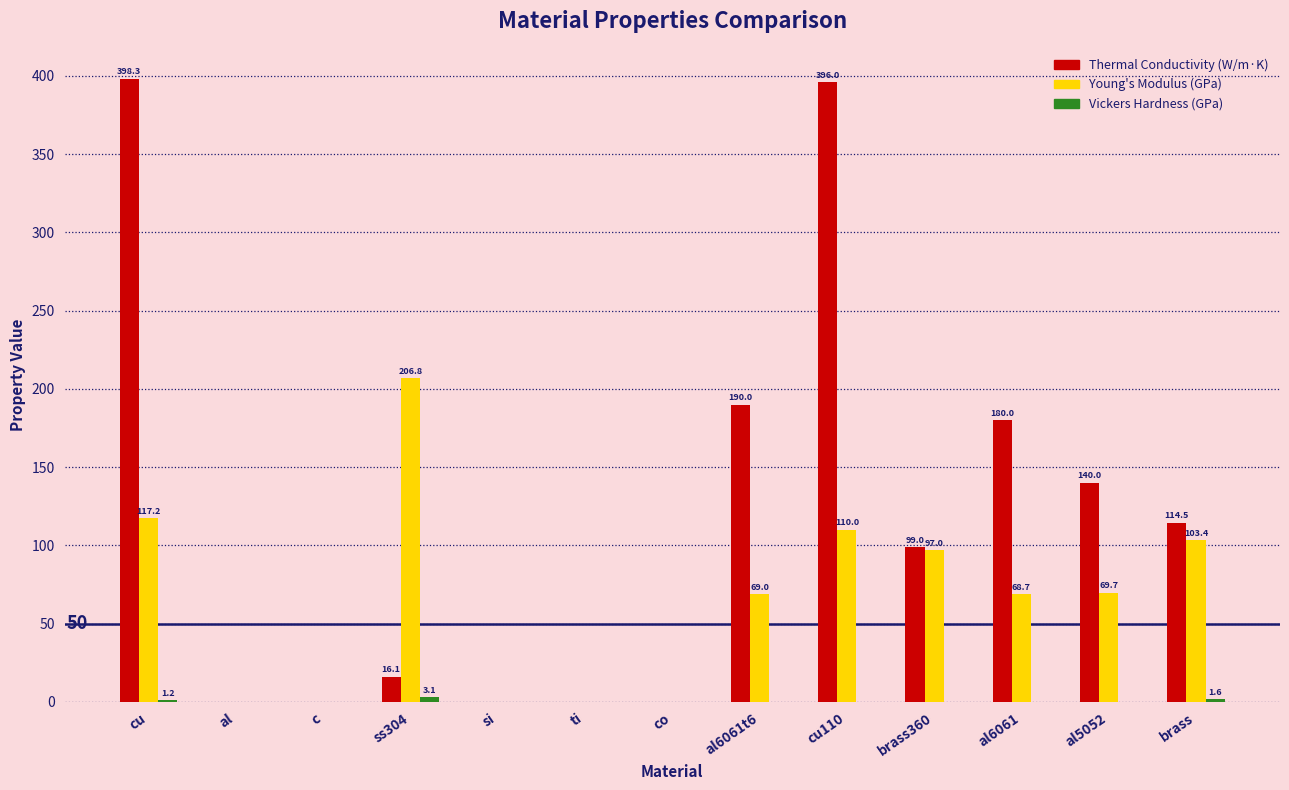

What is the sum of the Thermal Conductivity (W/m·K) values at ti and al6061t6?

190.0